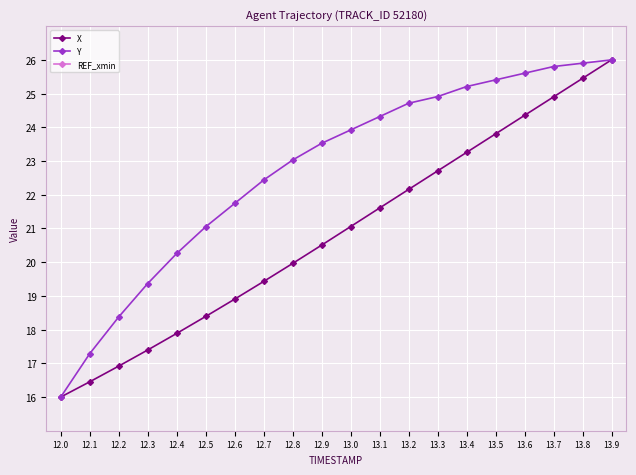

At which label is REF_xmin closest to 0?

12.0